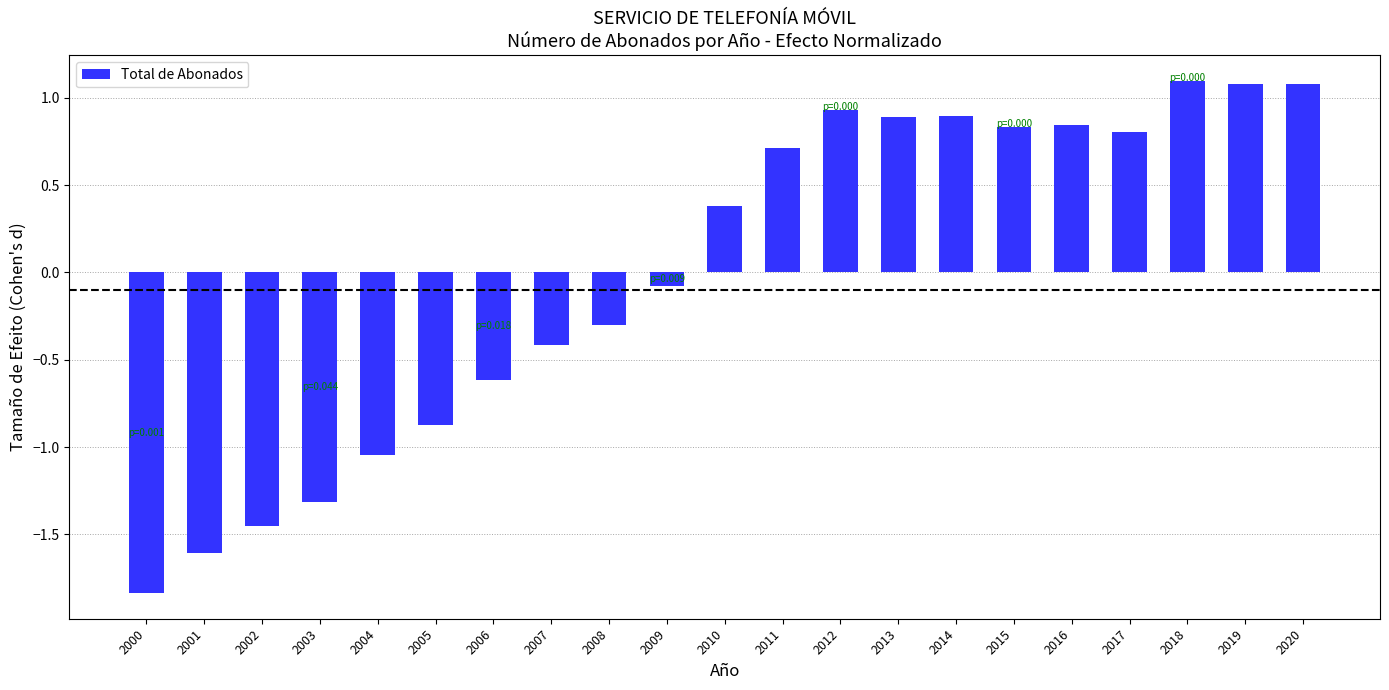

How many values are above zero?

11